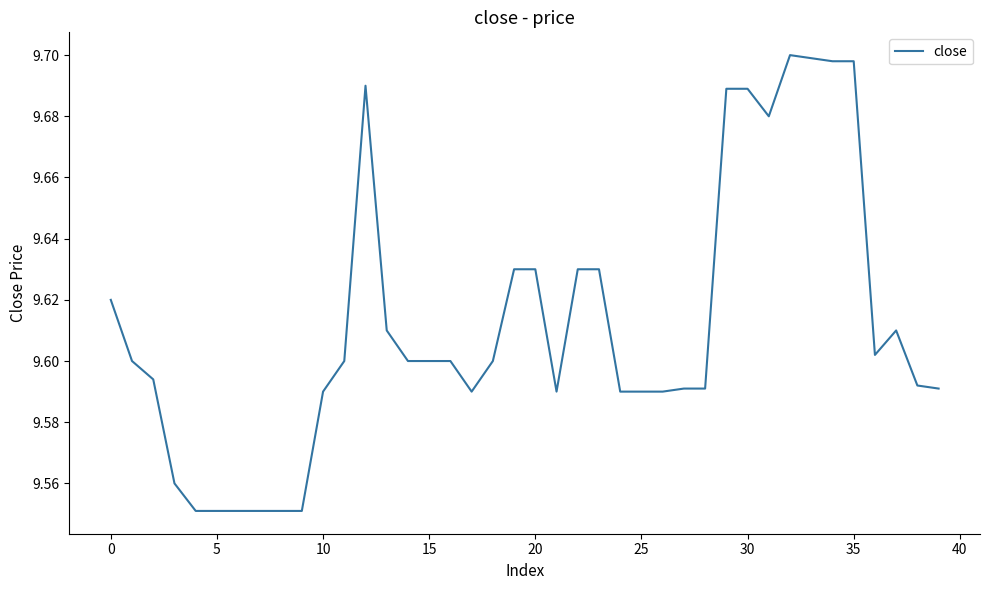

True or false: the data shows 5.3 at 0.

False